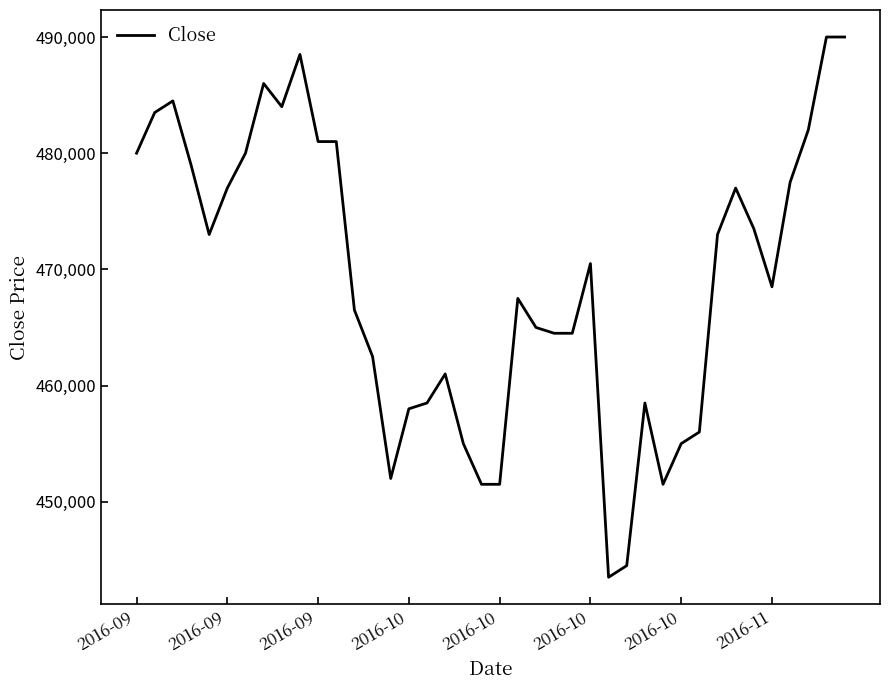

True or false: there are more than 2 points higher than both neighbors.

True